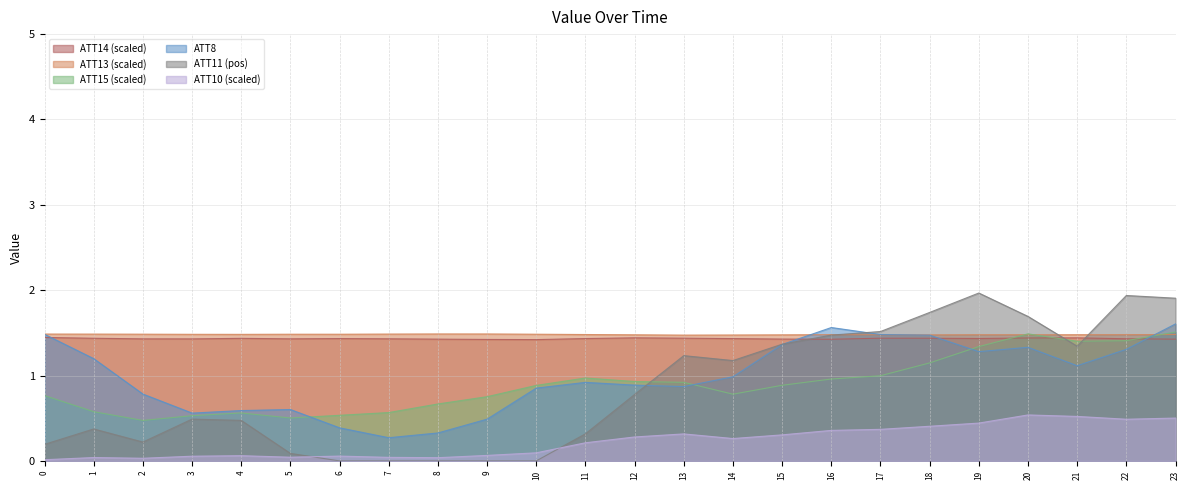

At which category does ATT11 reach its first local peak?

1